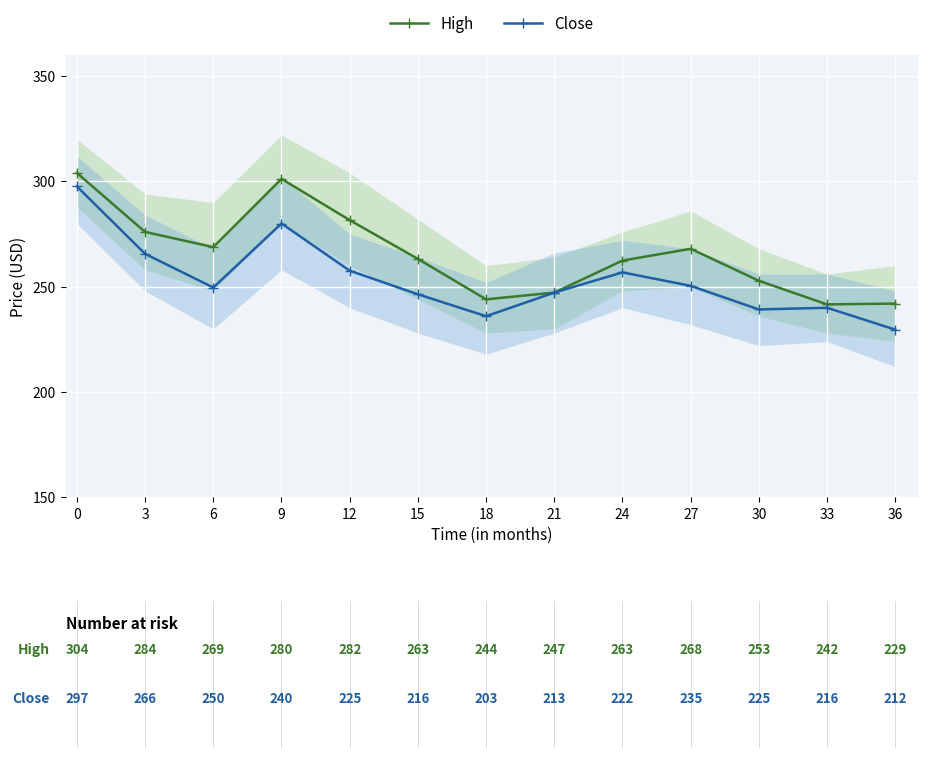

Reading right to left, list all the values displayed in this chart.

High: 242.0	241.6	252.8	268.0	262.4	247.2	244.0	263.2	281.6	301.2	268.8	276.0	304.0
Close: 229.6	240.0	239.2	250.4	256.8	247.2	236.0	246.4	257.6	280.0	249.6	265.6	297.6